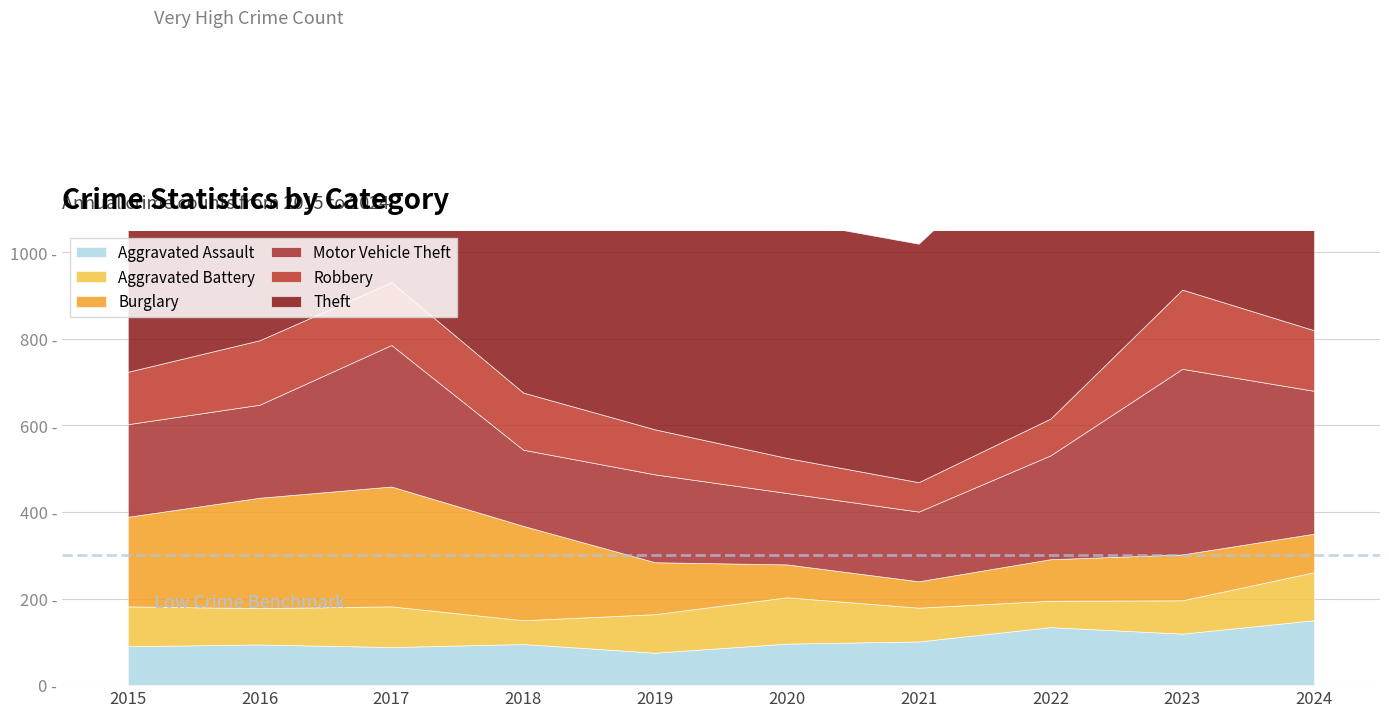

At which label does Theft reach its minimum?

2020